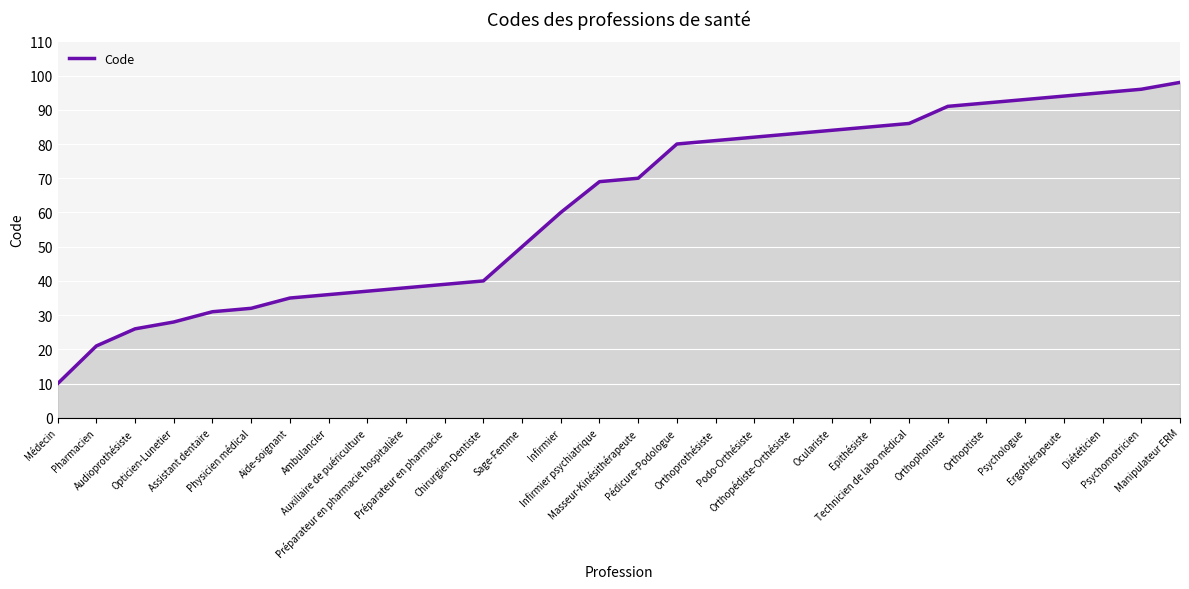

What is the change in value from Pharmacien to Préparateur en pharmacie hospitalière?

+17